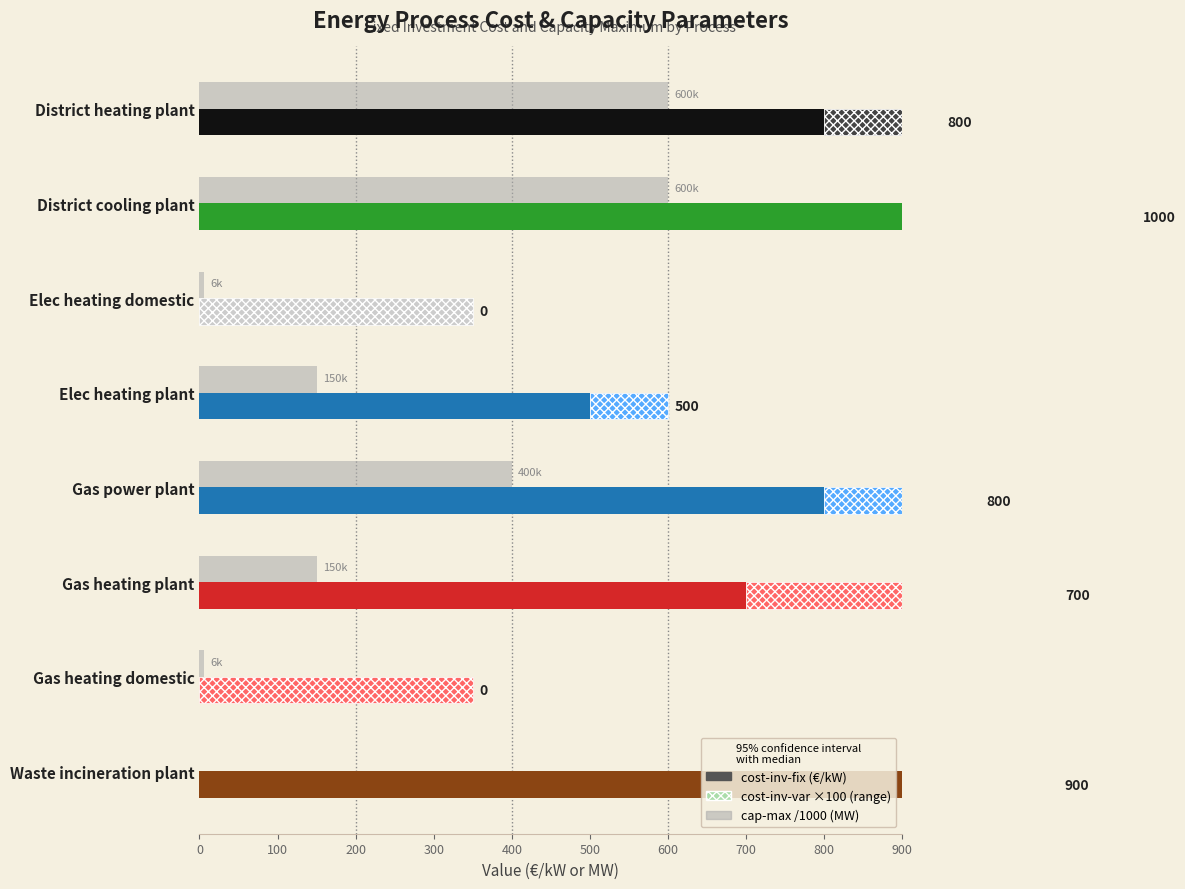

How many bars are there in each group?

3